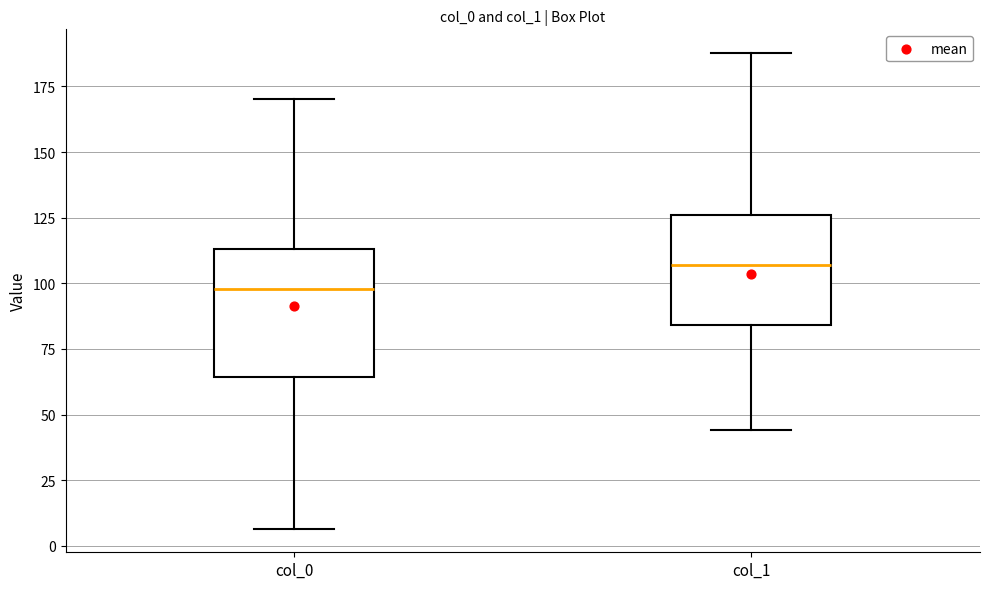

Which box is the tallest, from its lower edge to its upper edge?

col_0